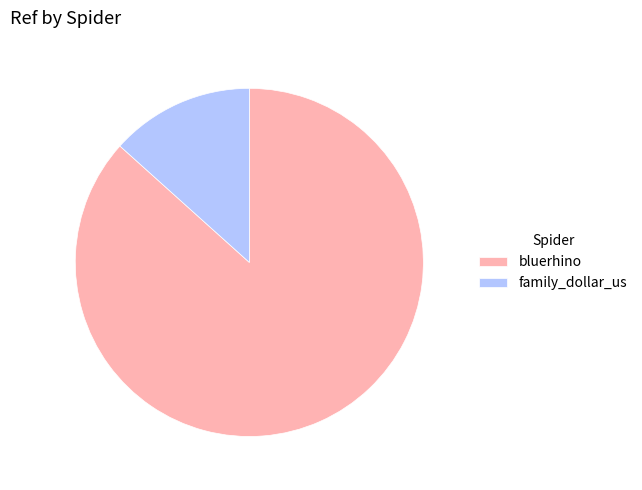

Count the number of slices in the pie.

2